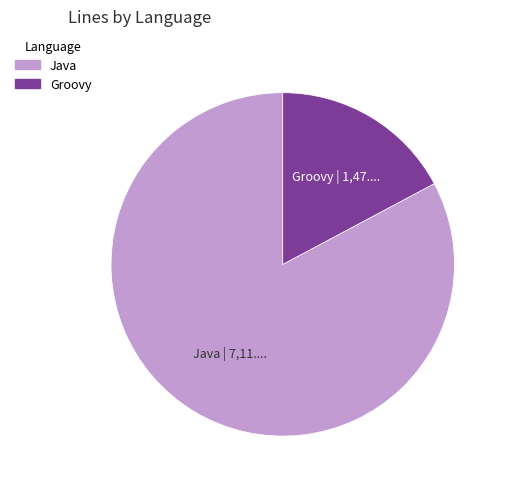

Between Groovy and Java, which is larger?

Java